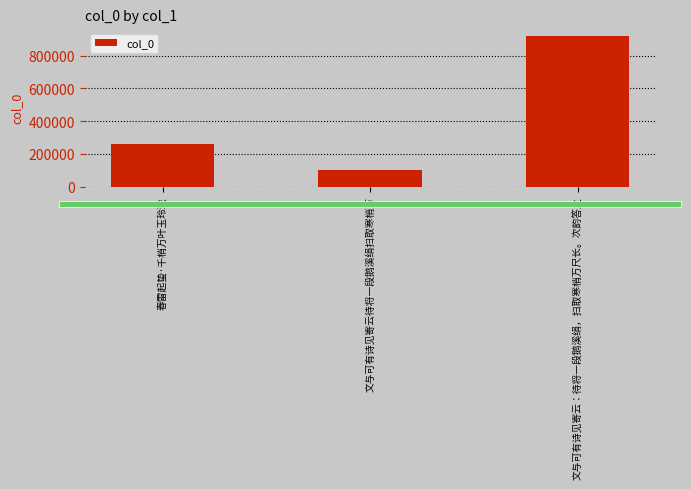

Which label corresponds to the smallest value in the chart?

文与可有诗见寄云待将一段鹅溪绢扫取寒梢万